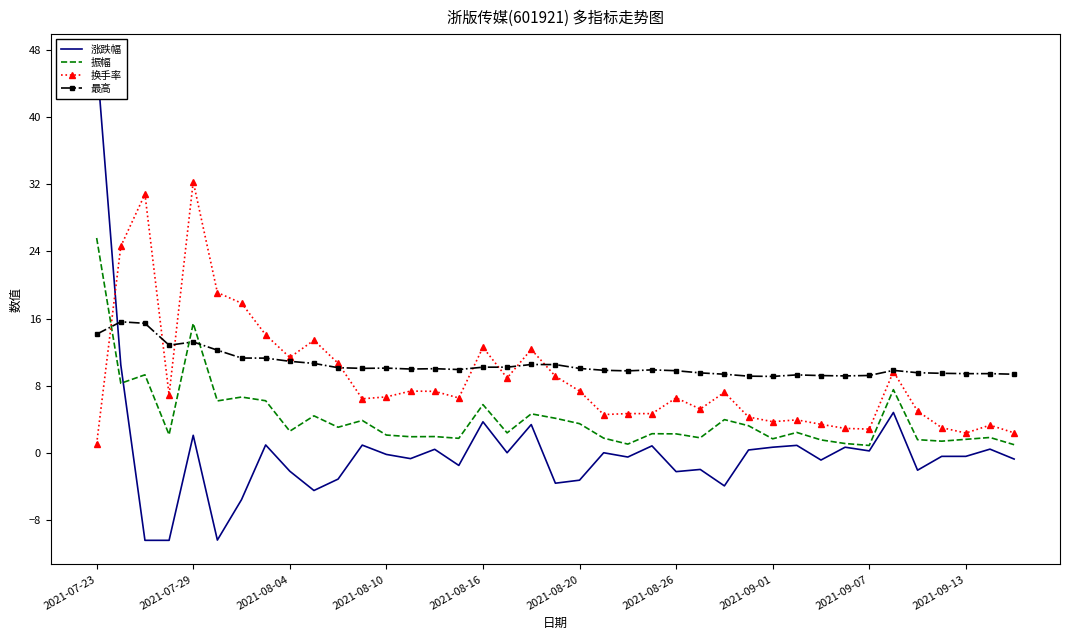

What position from the right is 14?

25